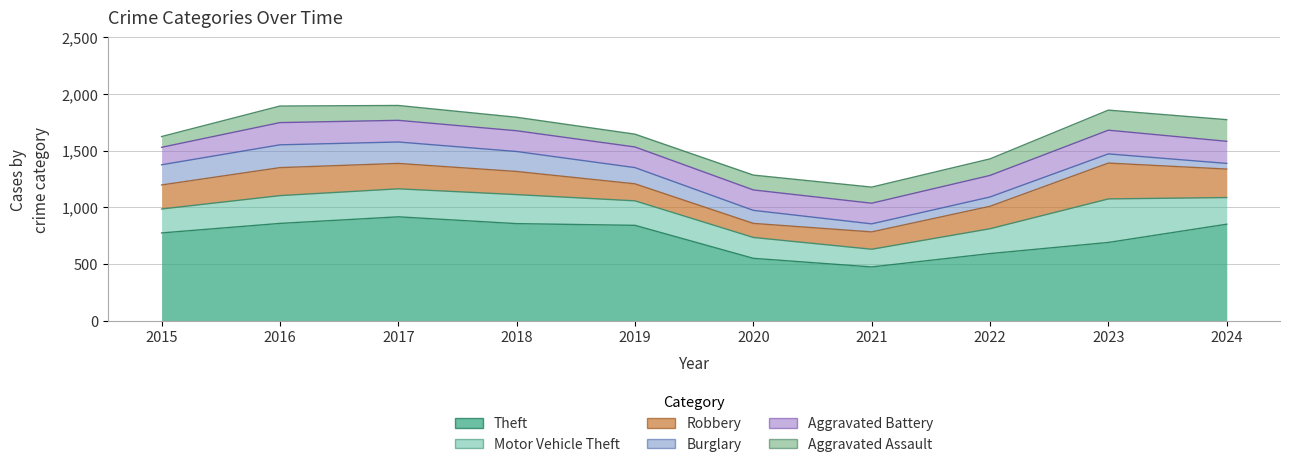

Rank the categories by Theft value from highest to lowest.

2017, 2016, 2018, 2024, 2019, 2015, 2023, 2022, 2020, 2021